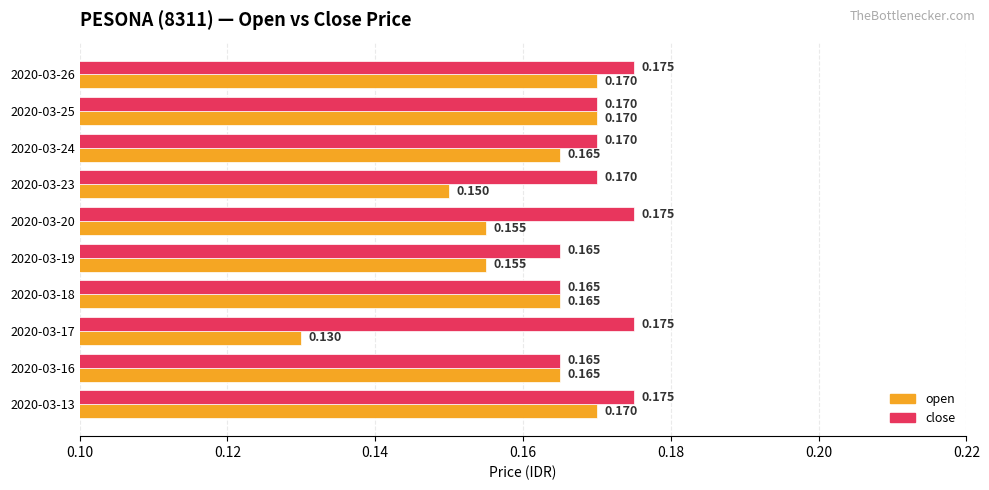

What are all the series names shown in the legend?

open, close